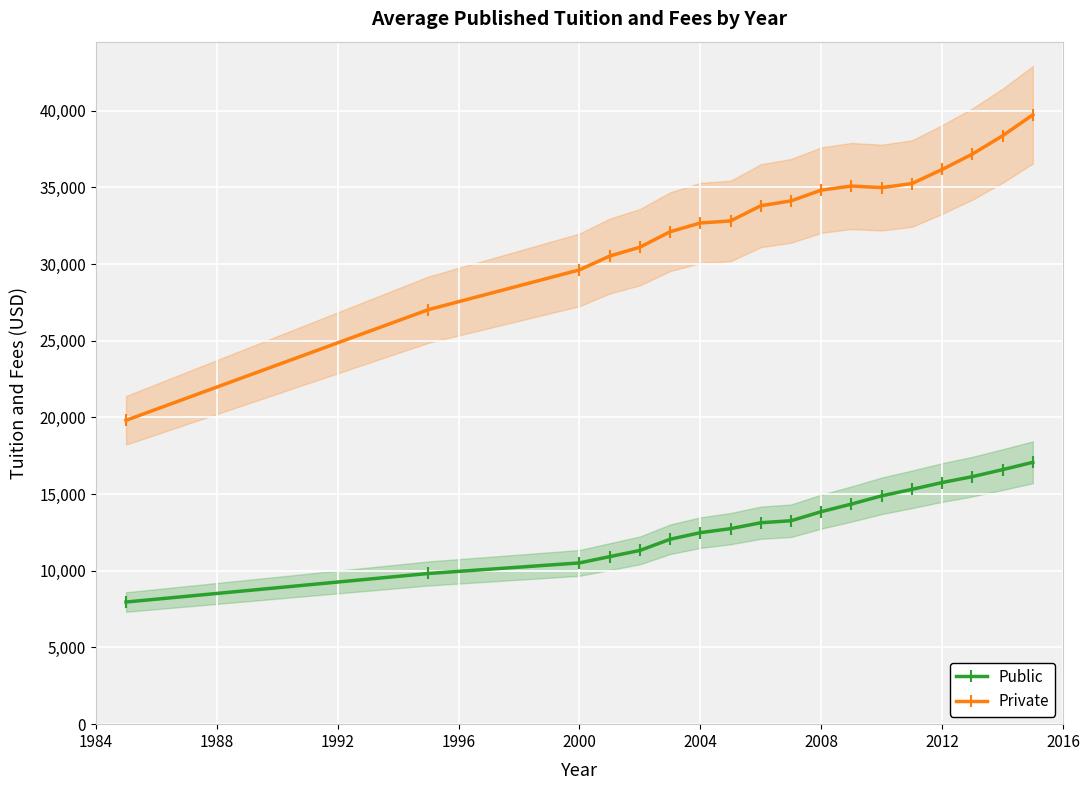

How many data points in Public are less than 13265?

9